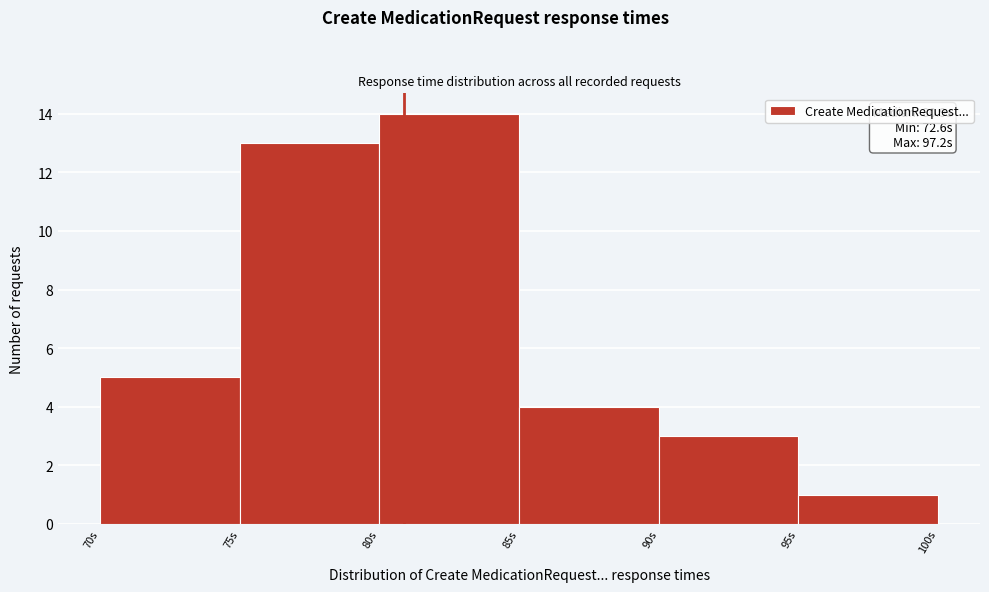

Which range on the x-axis has the tallest bar?

80 to 85